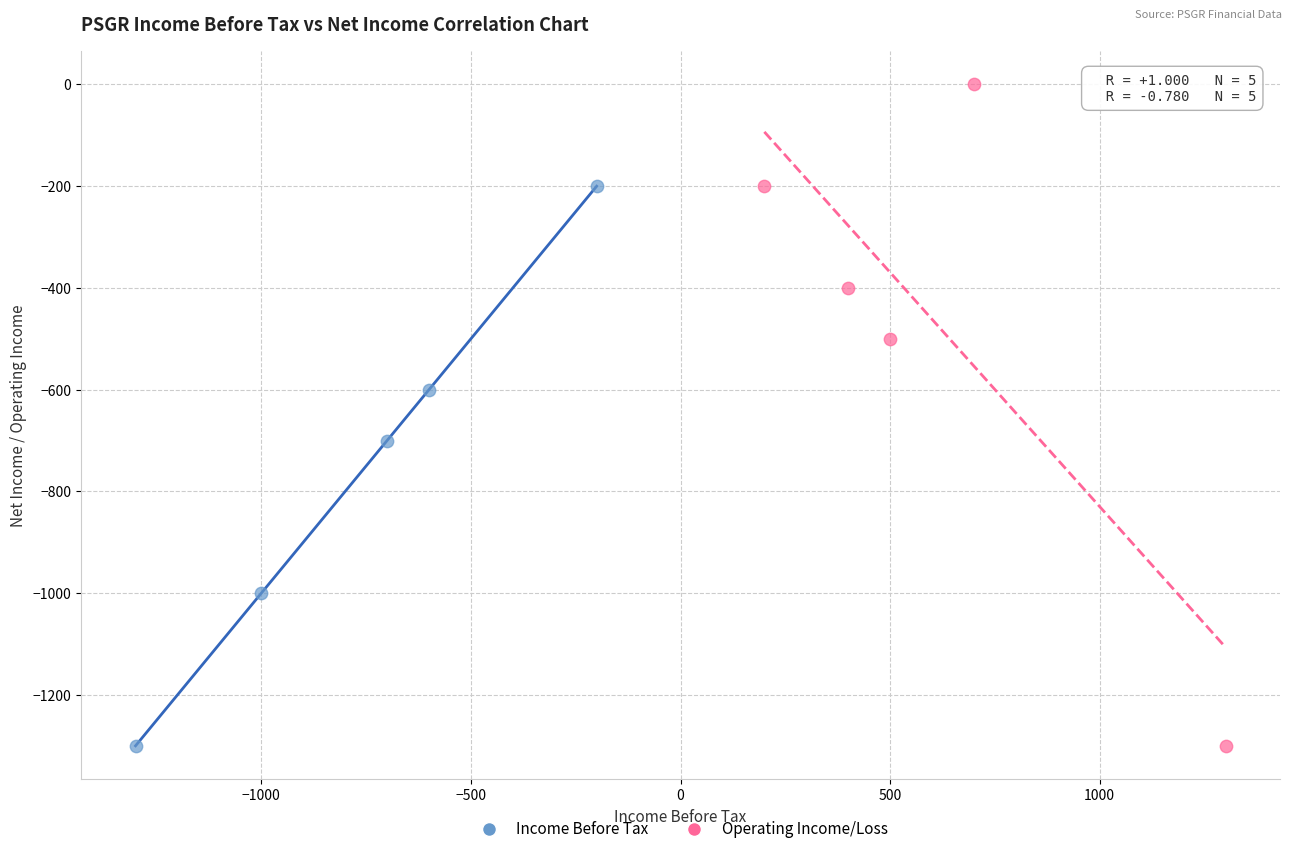

Which series contains the highest Y value?

Operating Income/Loss